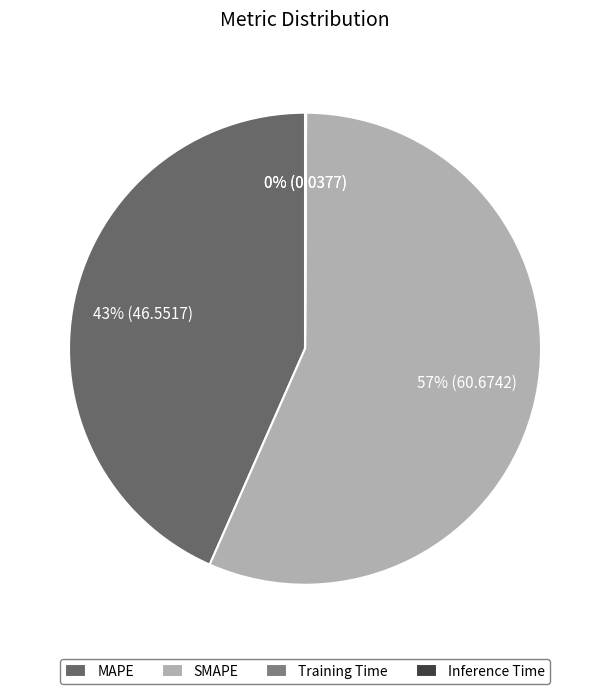

How many segments does this pie chart have?

4